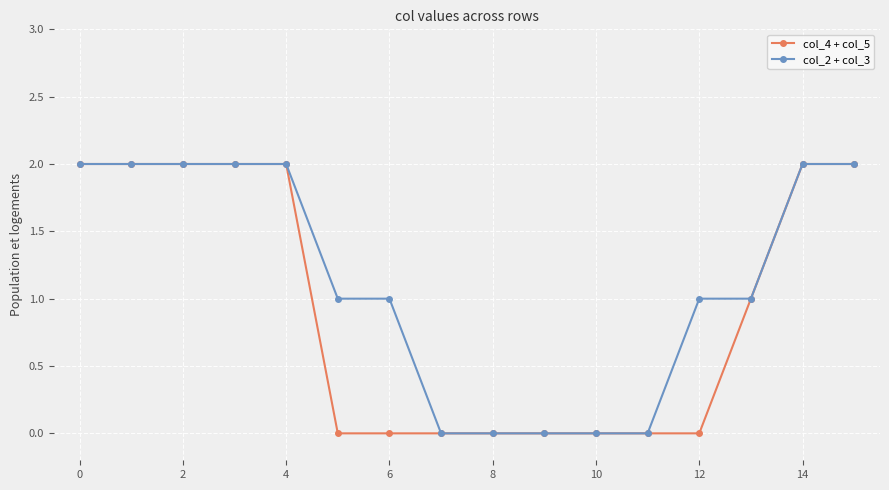

Rank the series by their average value, from lowest to highest.

col_4 + col_5, col_2 + col_3